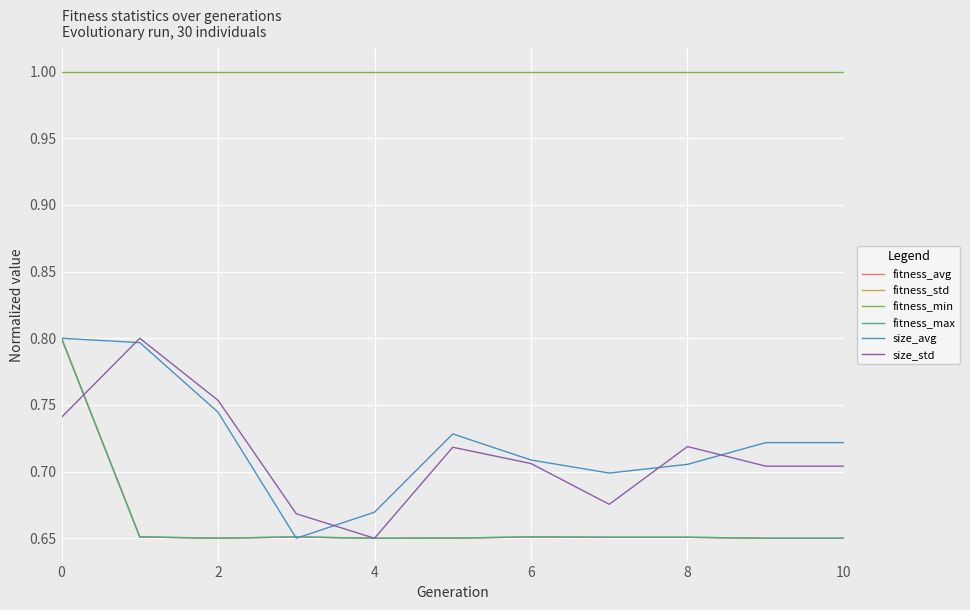

True or false: size_std and fitness_min cross at least once.

False